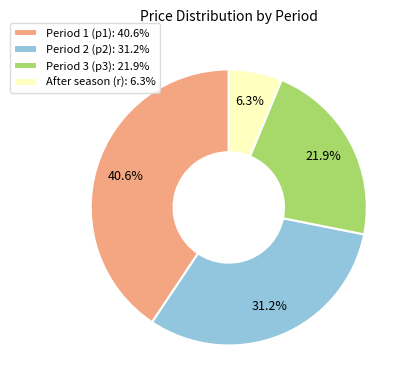

True or false: After season (r) accounts for 1% of the total.

False